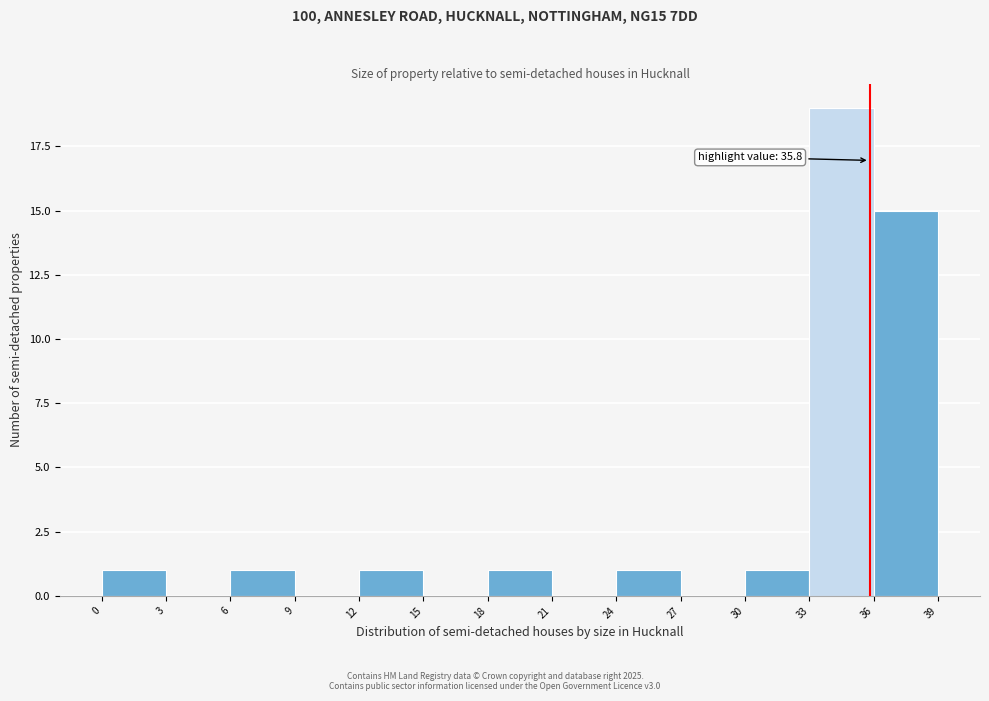

Over which range of the x-axis is the bar tallest?

33 to 36